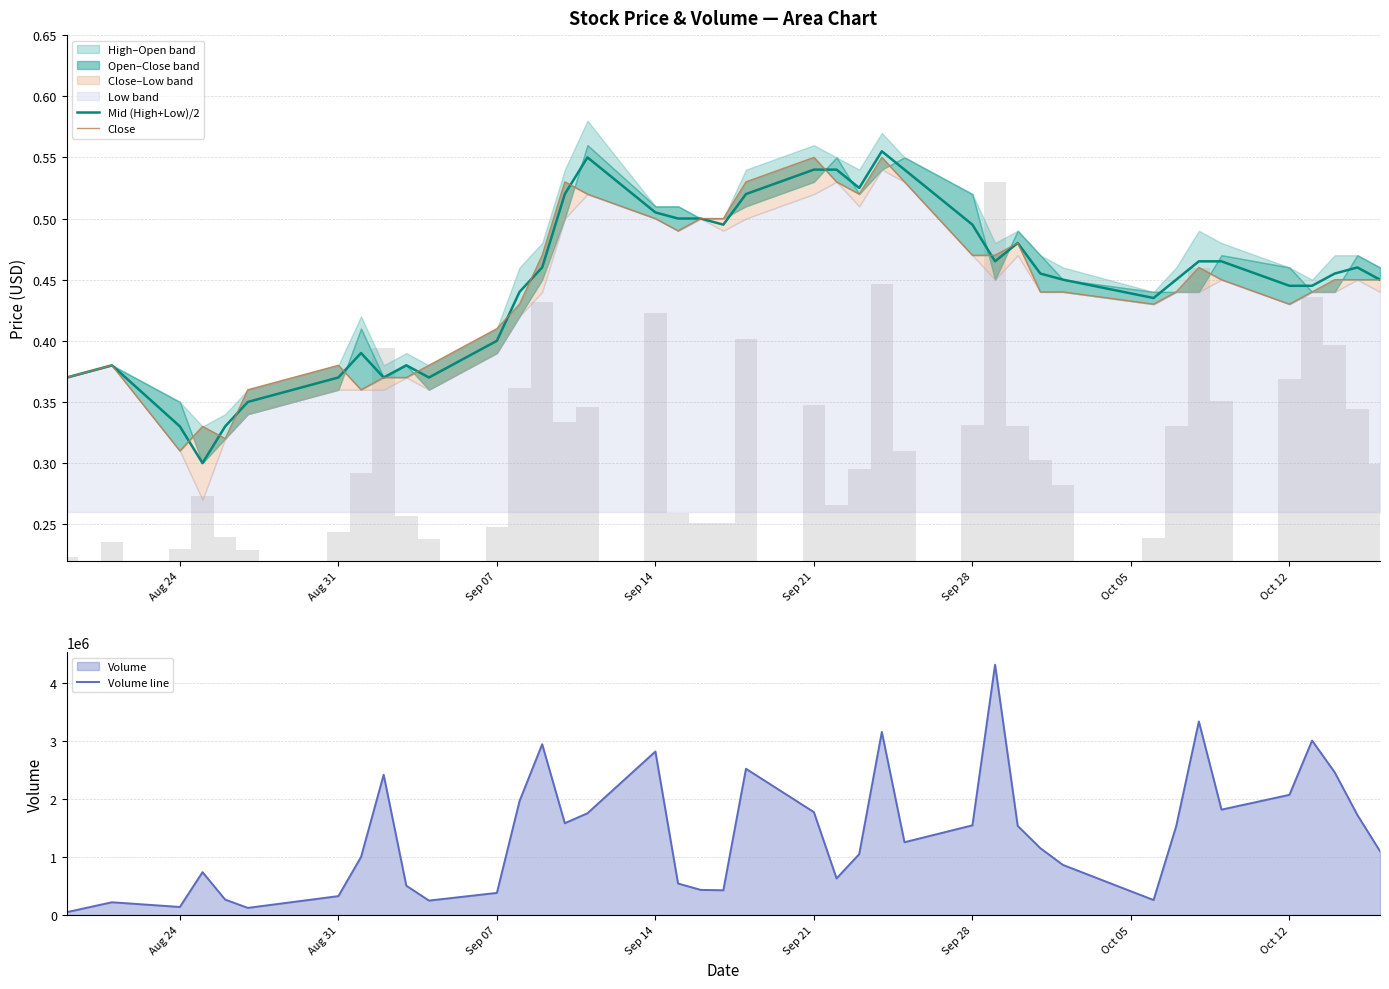

How many Mid (High+Low)/2 values are between 0 and 1?

40